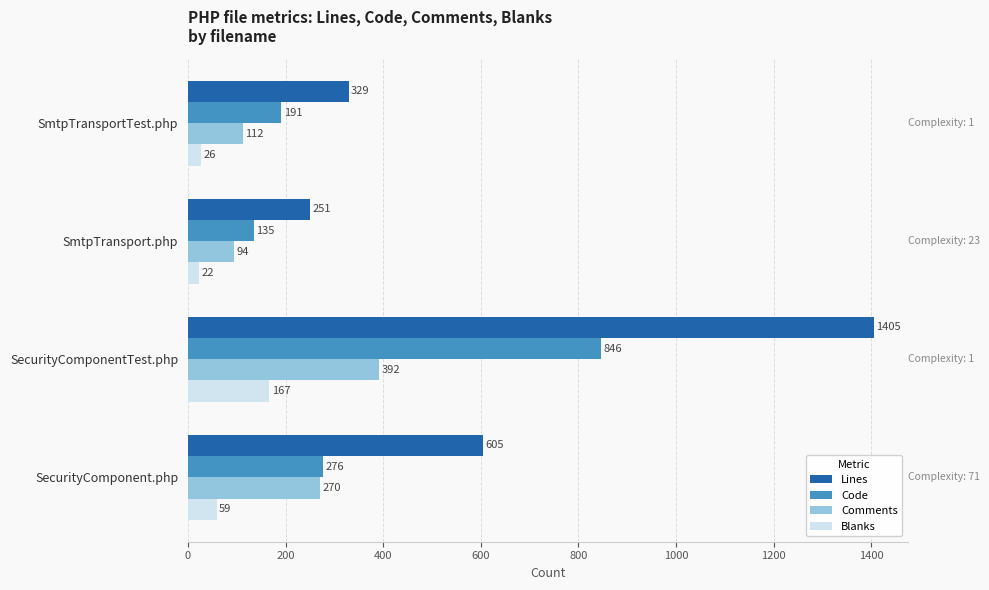

The Lines series shows 251 at SmtpTransport.php. True or false?

True